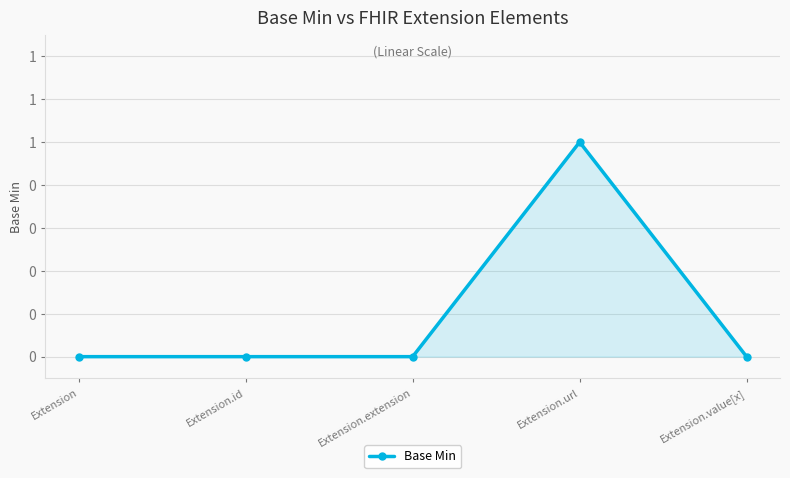

Does the chart display data point markers on the line(s)?

Yes